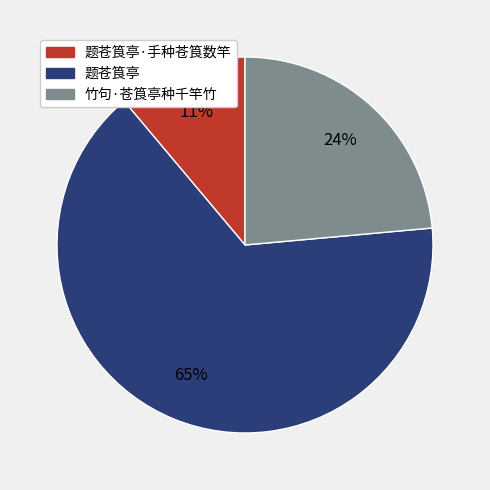

Does any single category account for the majority?

Yes